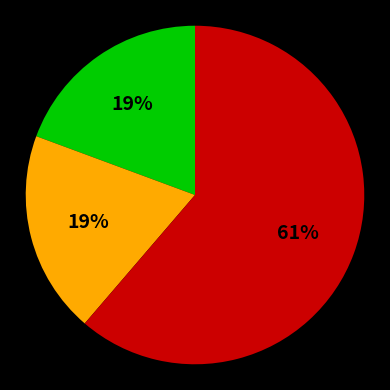

To the nearest percent, what is the difference between the largest and smallest slice percentages?

42%